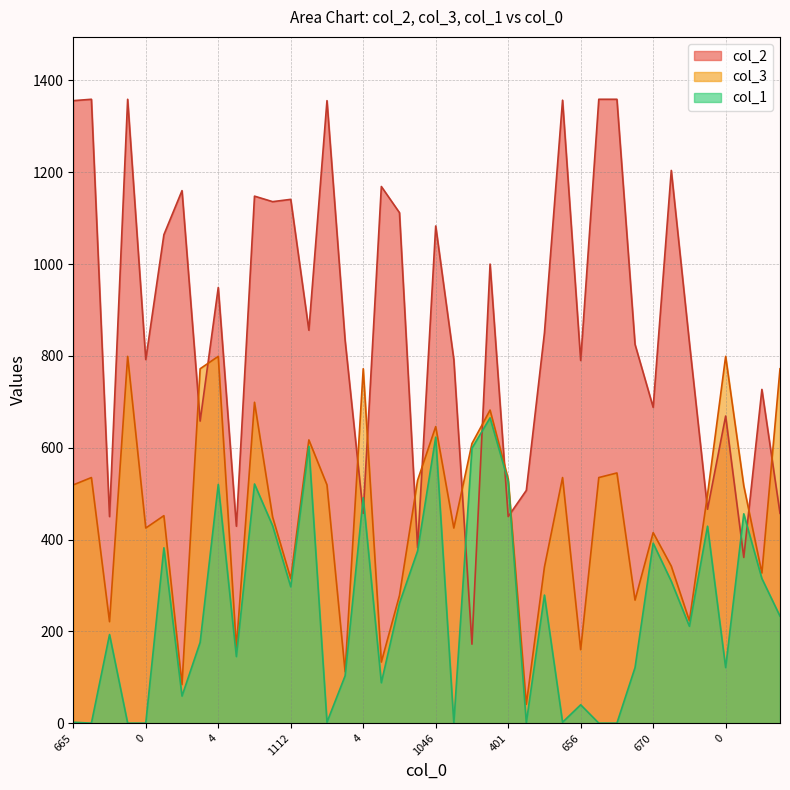

What is the total value across all series at 0?

2158